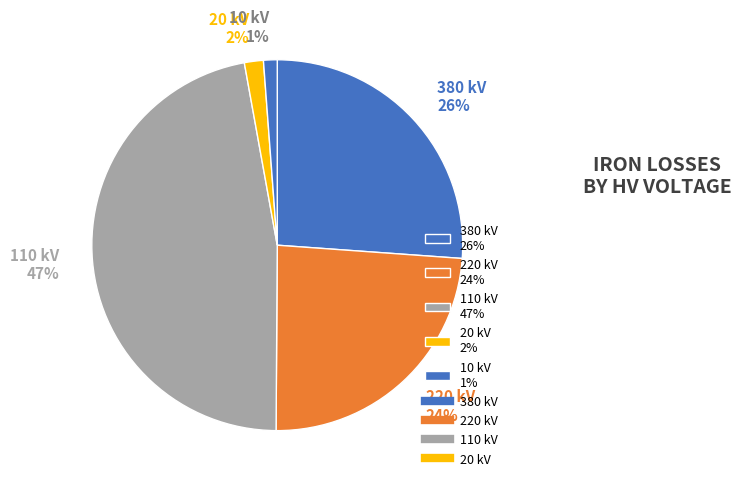

Is there any slice that represents more than half of the pie?

No